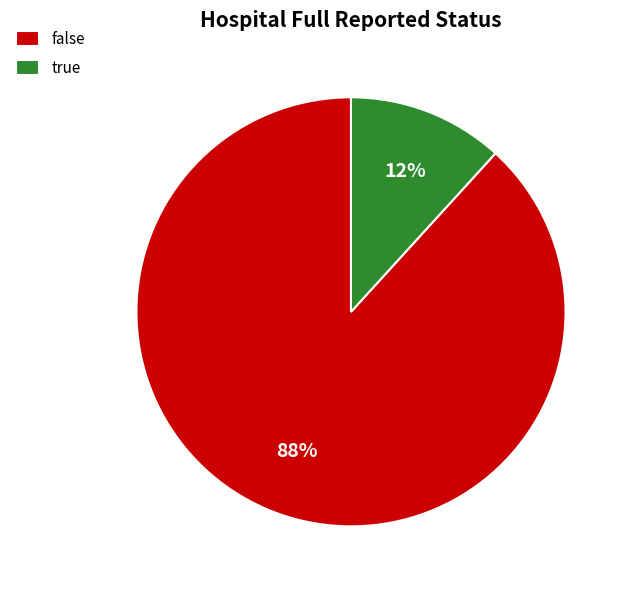

Between true and false, which is larger?

false